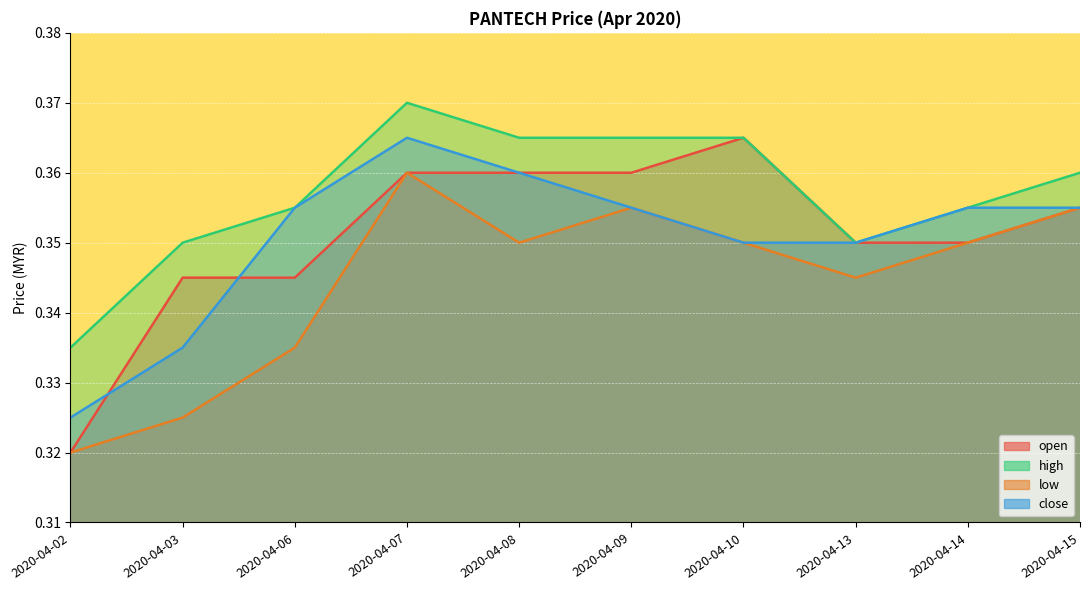

Which series changed the most between 2020-04-02 and 2020-04-15?

open